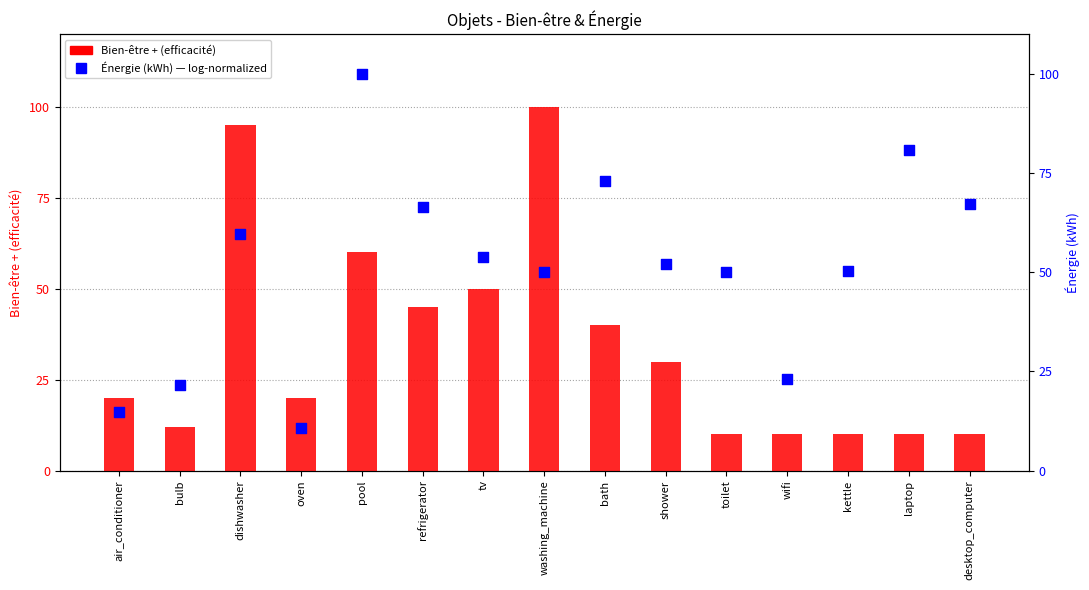

What are all the series names shown in the legend?

Bien-être + (efficacité), Énergie (kWh) — log-normalized